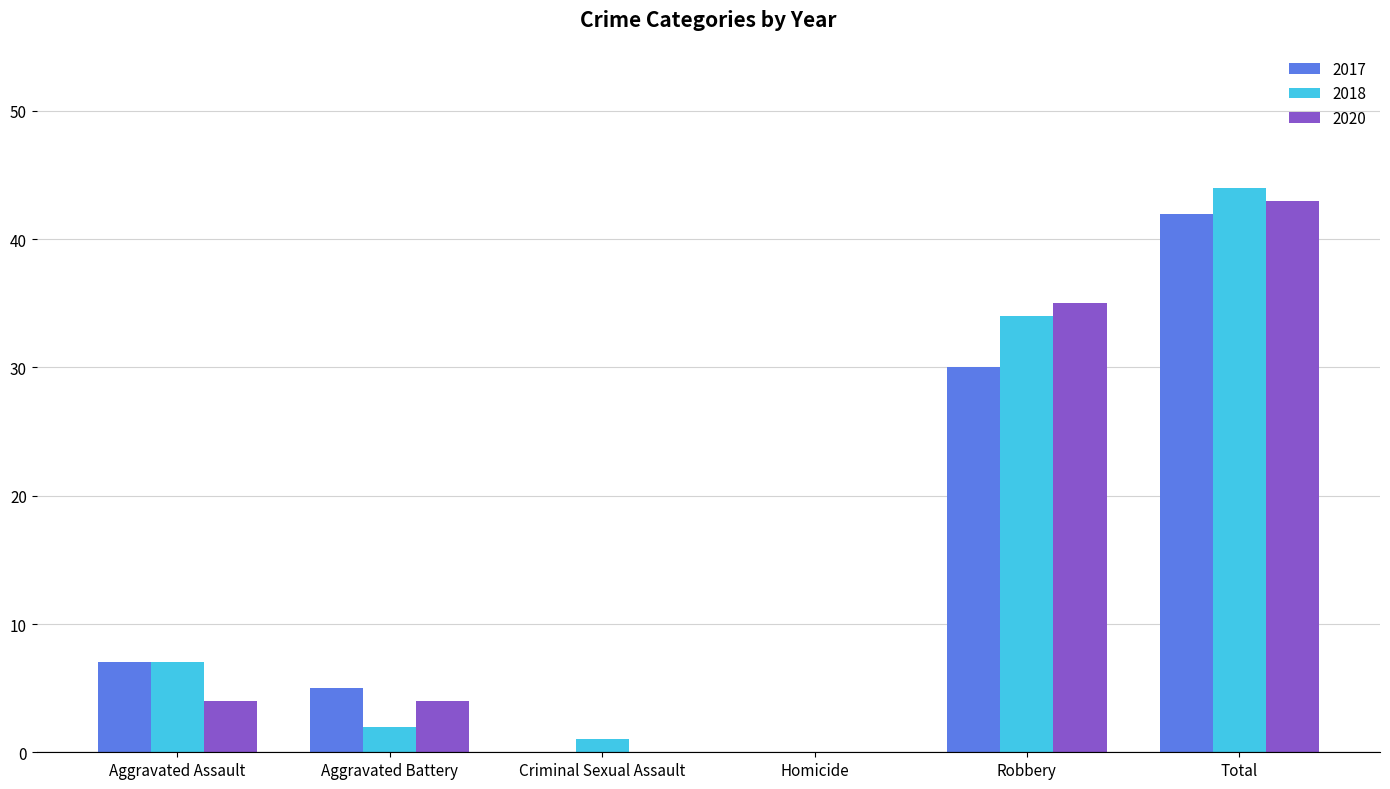

The value of 2018 at Aggravated Battery is 2. True or false?

True